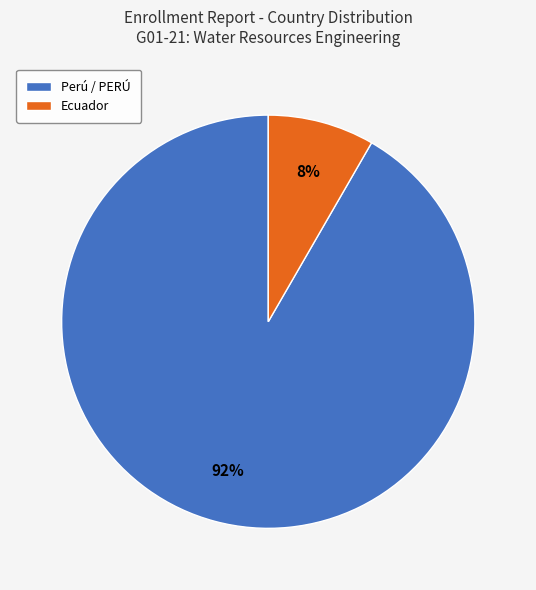

Is there any slice that represents more than half of the pie?

Yes